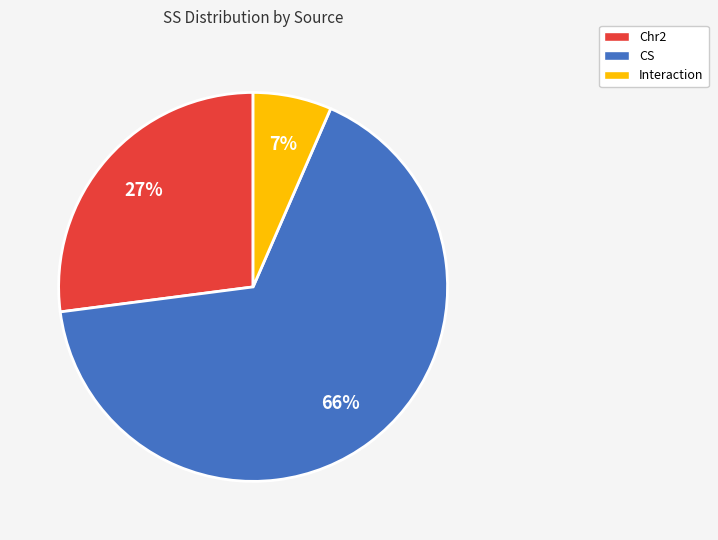

Do Chr2 and CS together represent more than half of the pie?

Yes